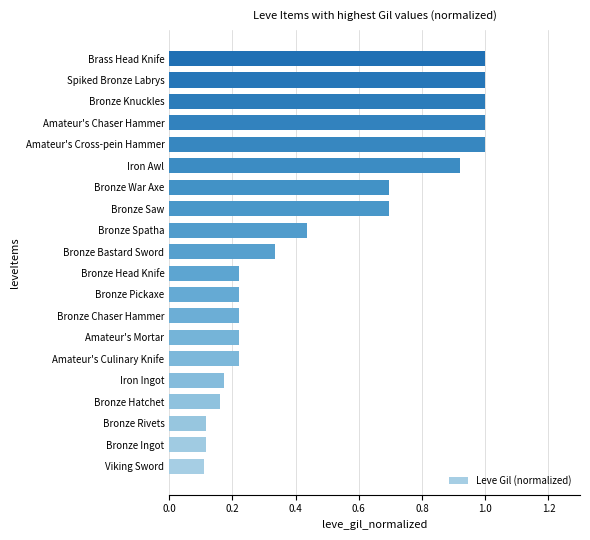

What is the sum of the values at Viking Sword and Bronze Saw?

0.8